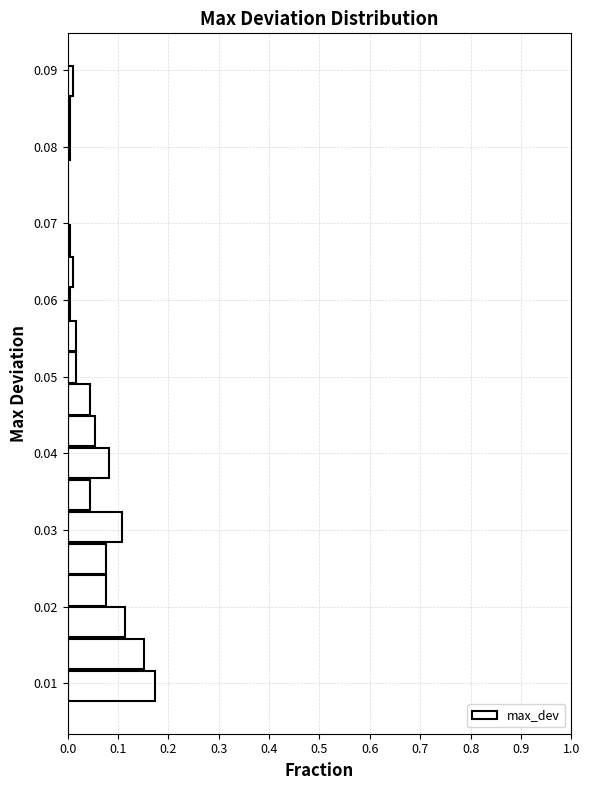

How long is the bar that spans 0.033 to 0.037 on the y-axis? Neither the bar edges nor the lengths are printed on the chart, so give them approximately, as read against the axes.

0.04